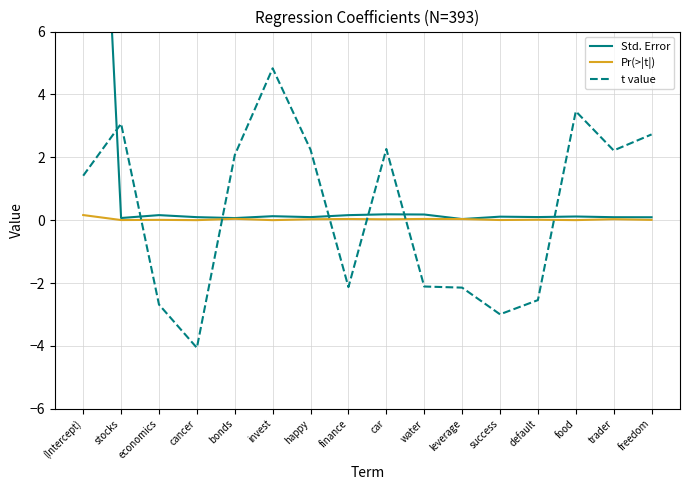

List the labels in order of Pr(>|t|) value, largest first.

(Intercept), bonds, water, finance, leverage, trader, happy, car, default, economics, freedom, success, stocks, food, cancer, invest